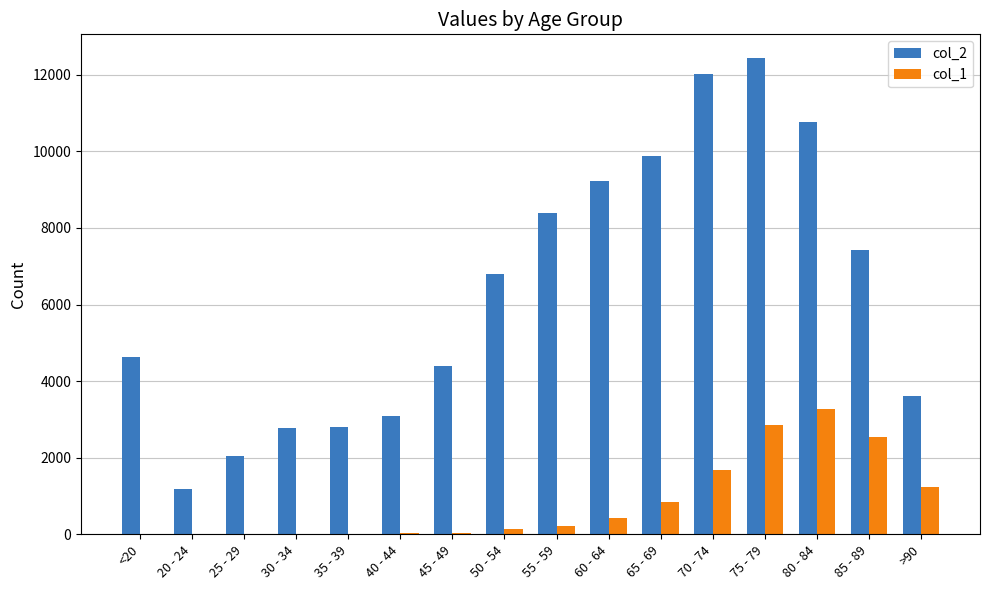

The value of col_2 at 40 - 44 is 3078. True or false?

True